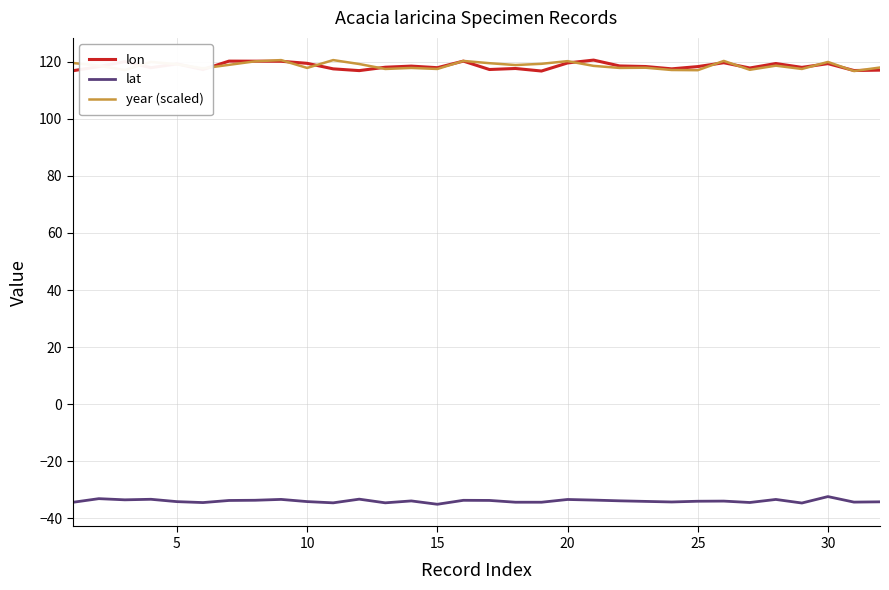

What is the maximum value shown in the chart?

120.5